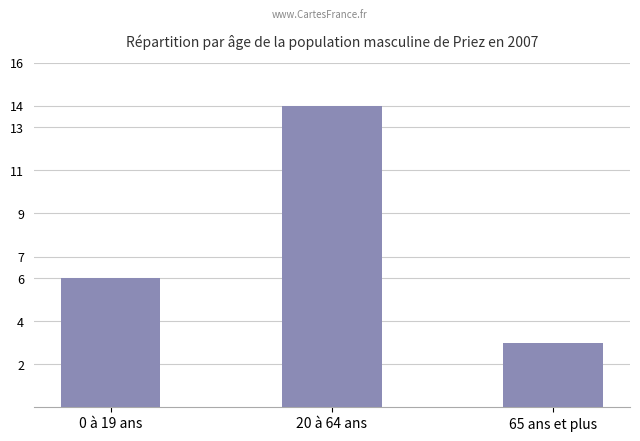

Reading right to left, list all the values displayed in this chart.

3	14	6